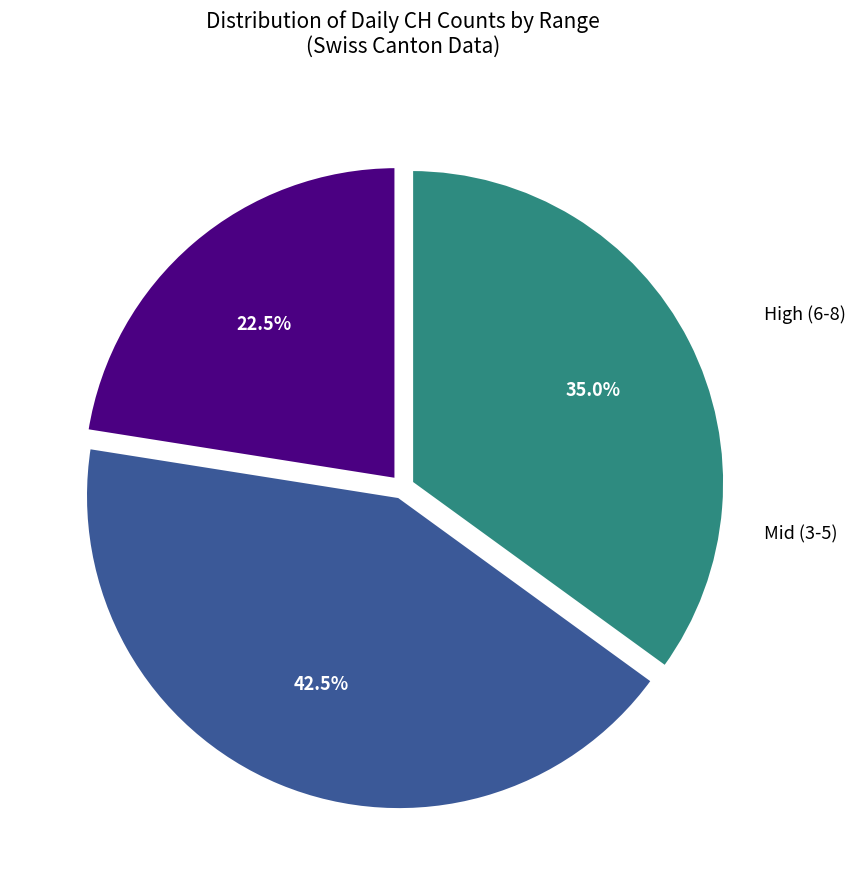

Count the number of slices in the pie.

3